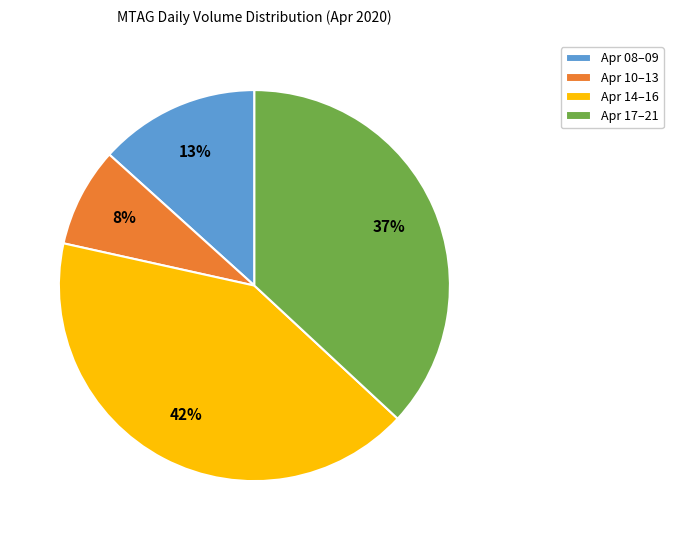

How many slices are in this pie chart?

4